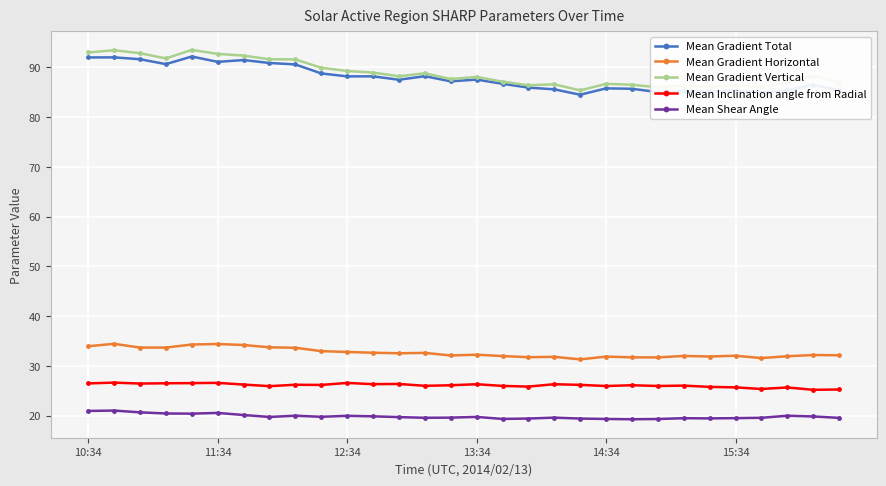

What is the value of the Mean Shear Angle point at the 19th from the left?

19.6